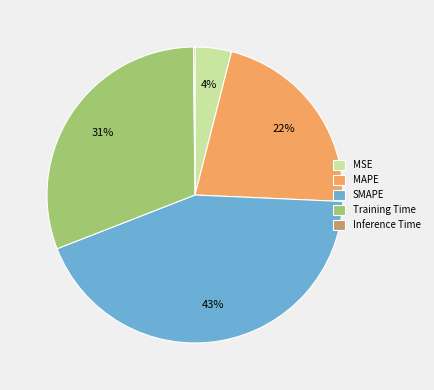

Which has a higher value, SMAPE or MAPE?

SMAPE